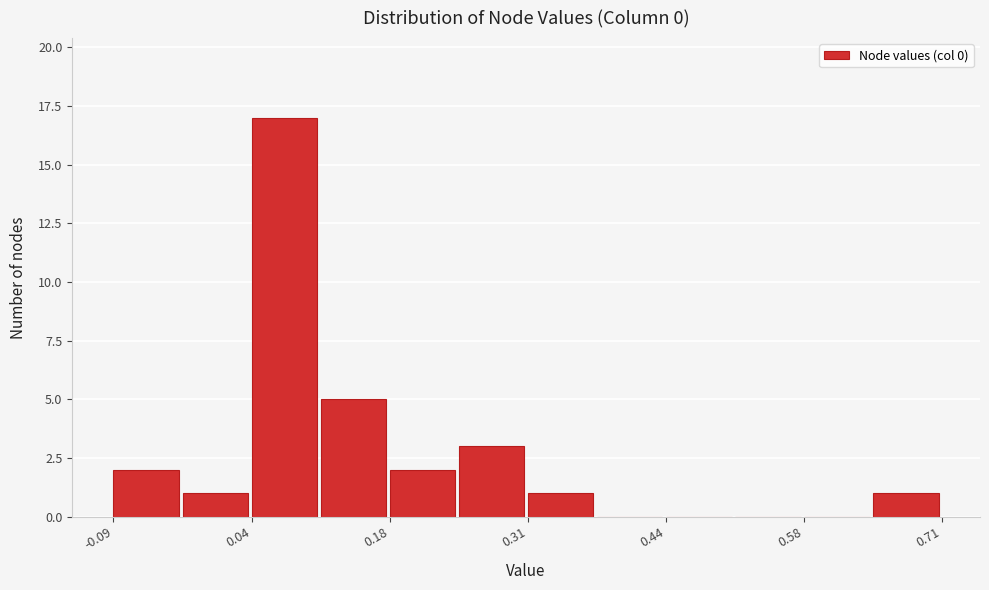

Read against the x-axis, roughly where is the centre of the tallest bar?

0.08